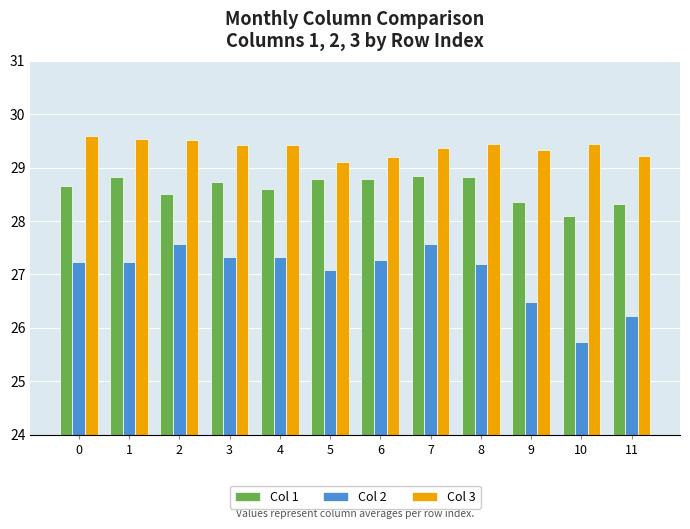

What is the total value across all series at 7?

85.8